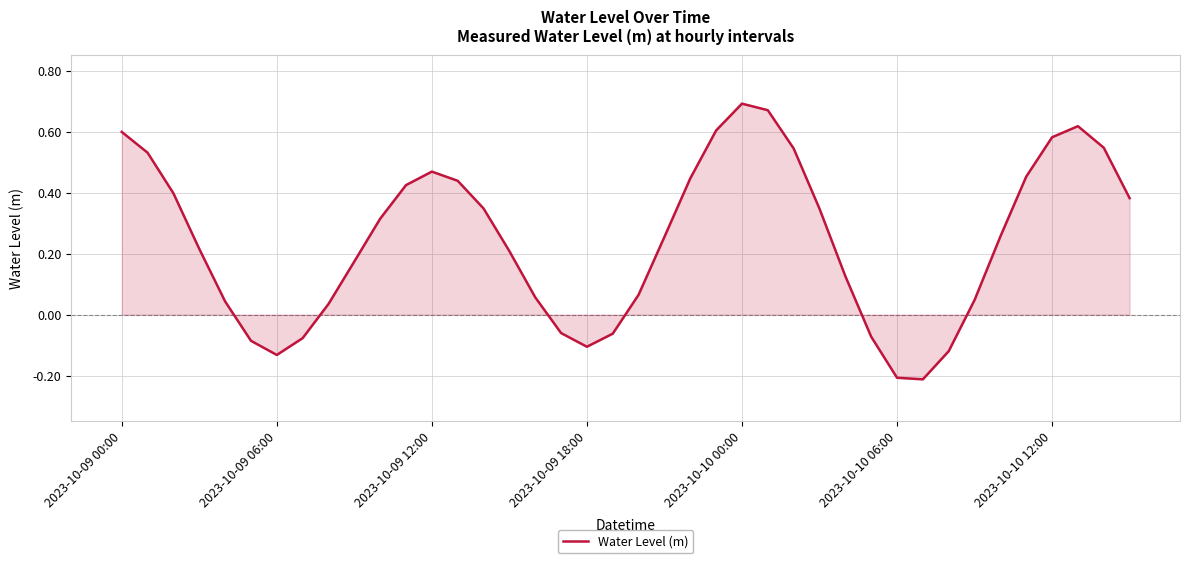

What is the difference between the maximum and minimum values?

0.9